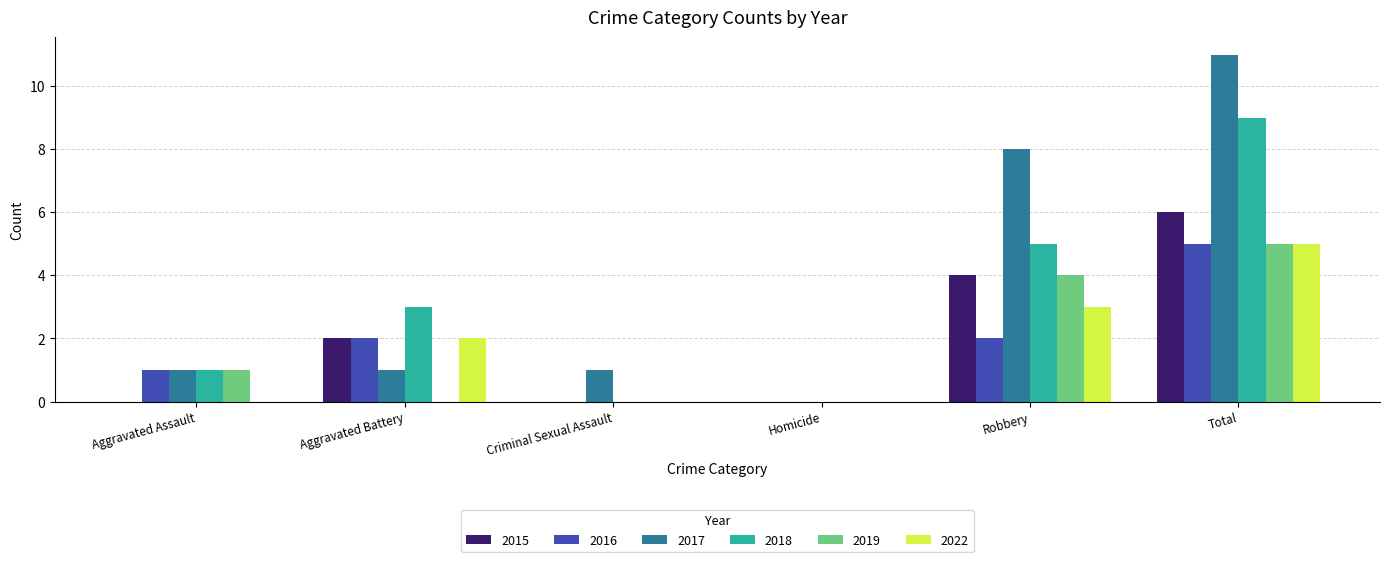

How many groups of bars are there?

6